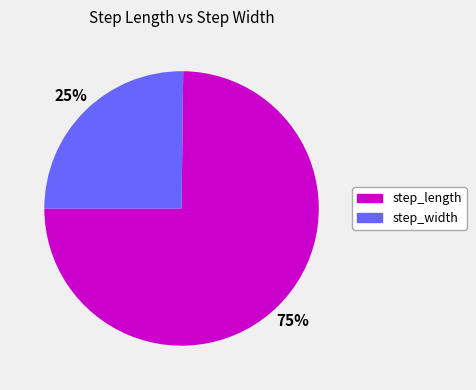

Does any single category account for the majority?

Yes